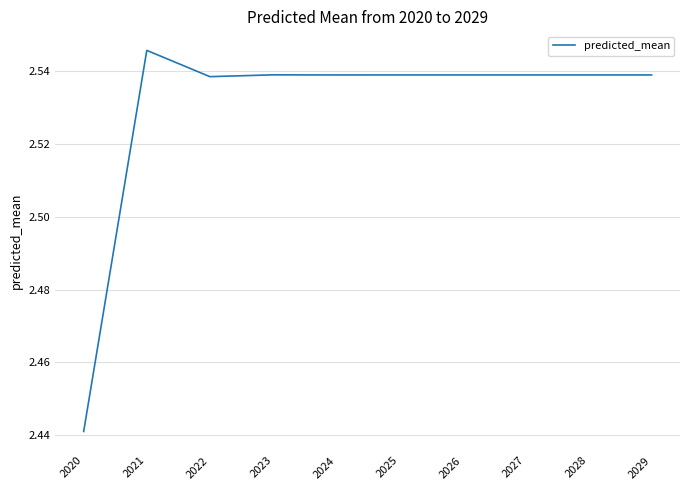

Between 2021 and 2027, which is larger?

2021